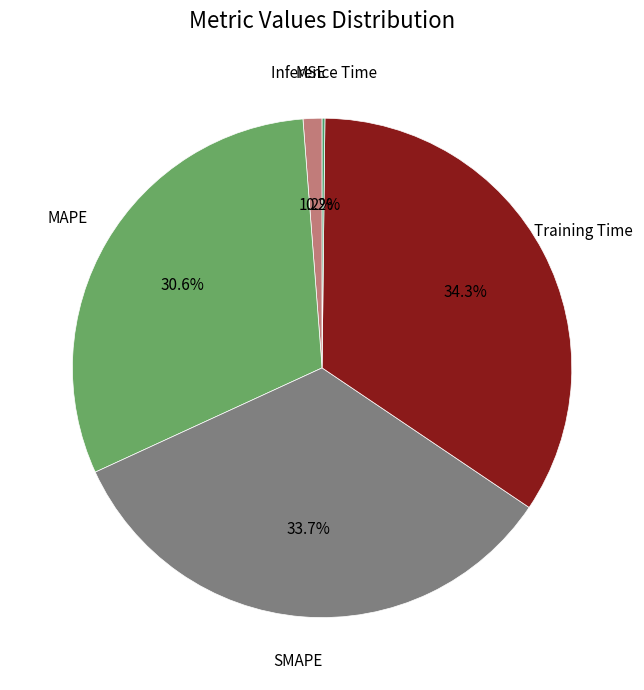

Which slice is the smallest?

Inference Time